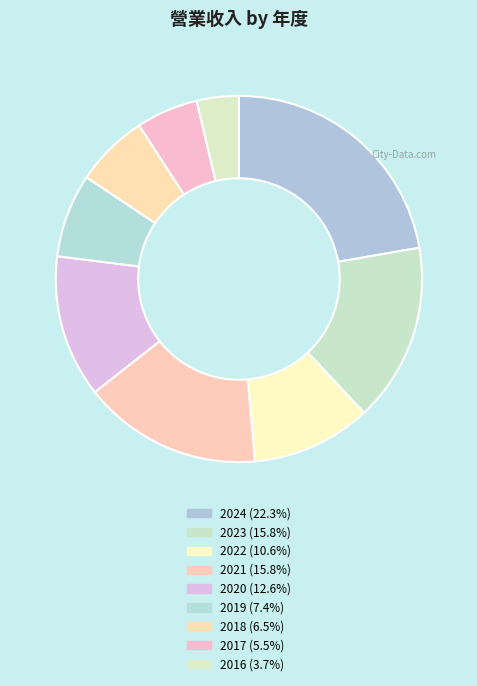

How many segments does this pie chart have?

9